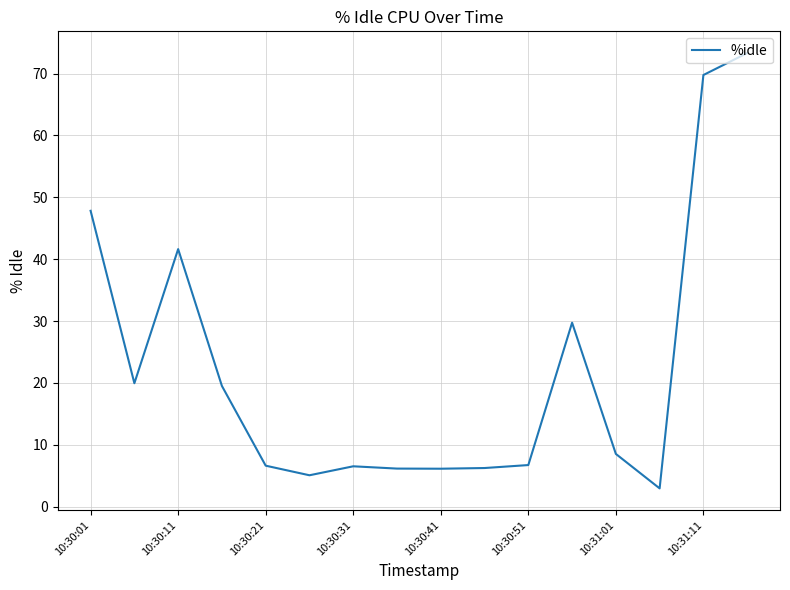

What is the smallest value displayed?

3.0